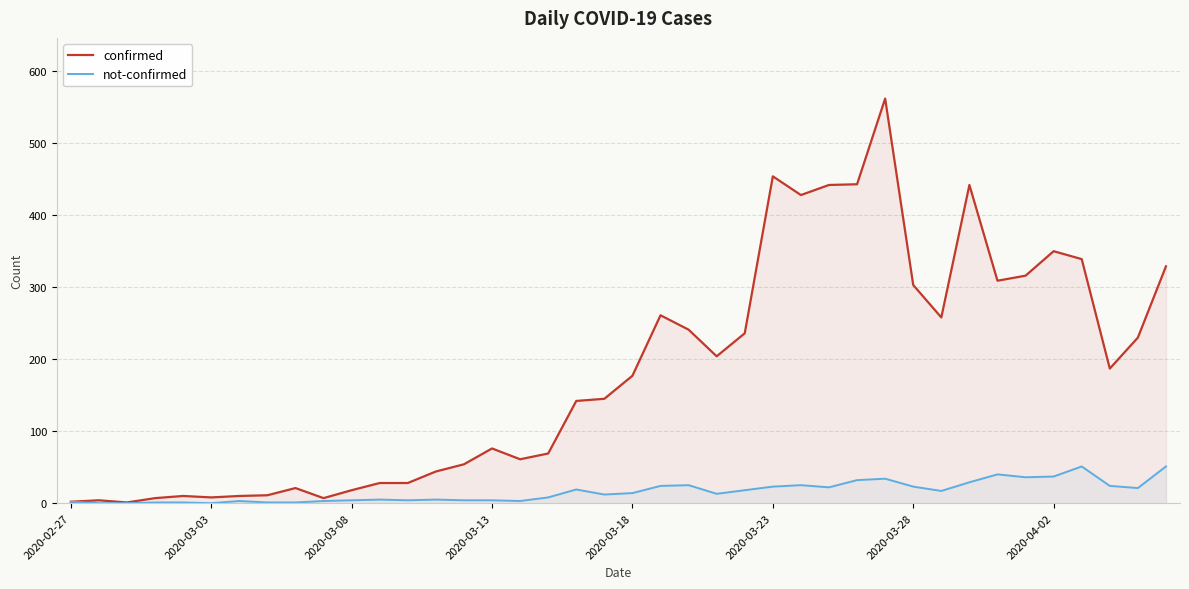

Rank the series by their maximum value, from lowest to highest.

not-confirmed, confirmed